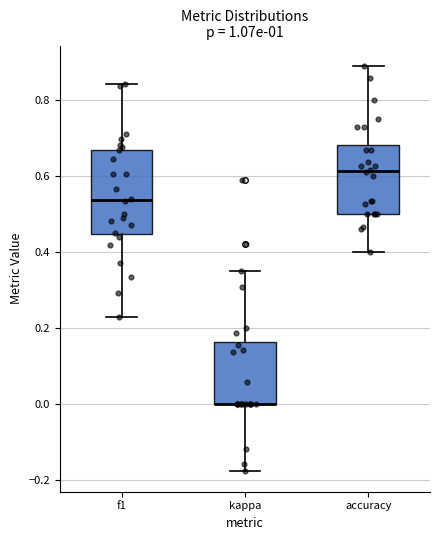

Reading left to right, read every box against the y-axis: the position of its median line, the range the box covers, and the ends of its whiskers. The values are not printed on the chart, so give them approximately, as read against the axis.

f1: median 0.54, box 0.44 to 0.66, whiskers 0.22 to 0.84
kappa: median 0.00 (drawn on the box's lower edge), box 0.00 to 0.16, whiskers -0.18 to 0.36
accuracy: median 0.62, box 0.50 to 0.68, whiskers 0.40 to 0.88